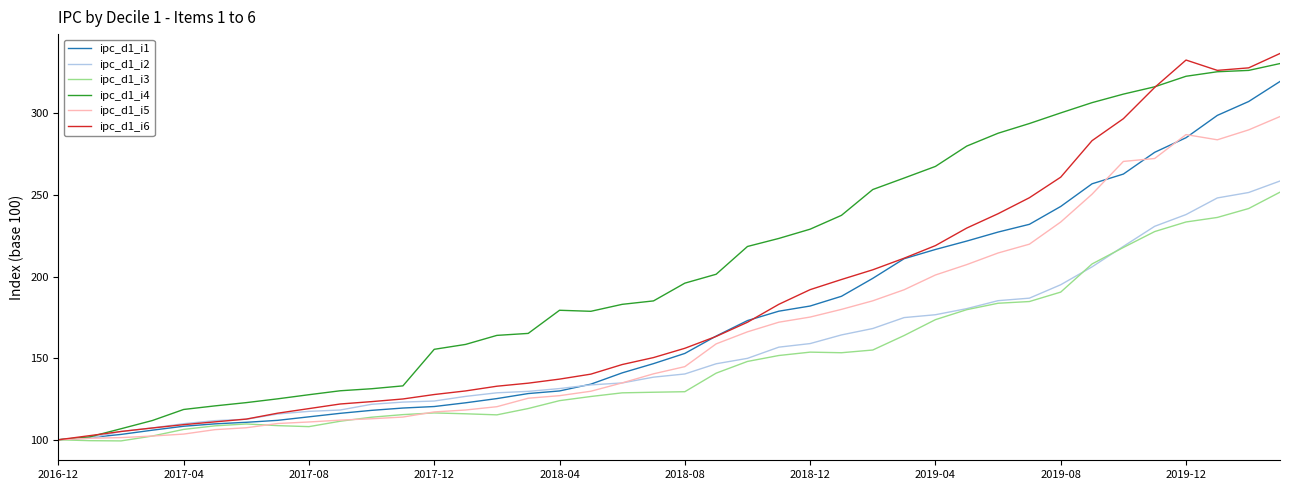

Which series has the largest total across all categories?

ipc_d1_i4